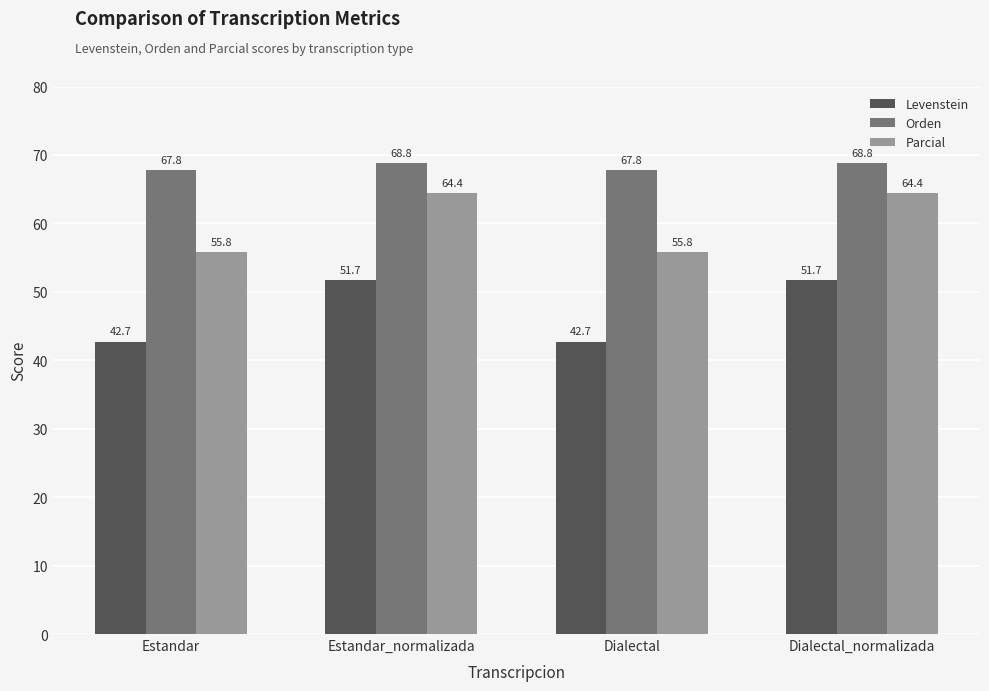

What position from the left is Dialectal_normalizada?

4